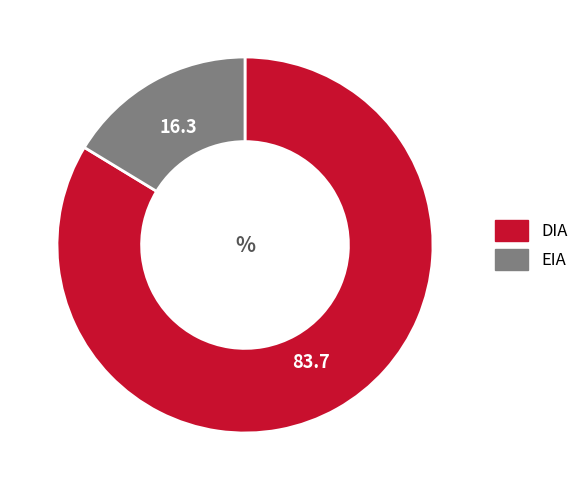

Approximately how many times larger is the value at DIA compared to EIA?

5.1